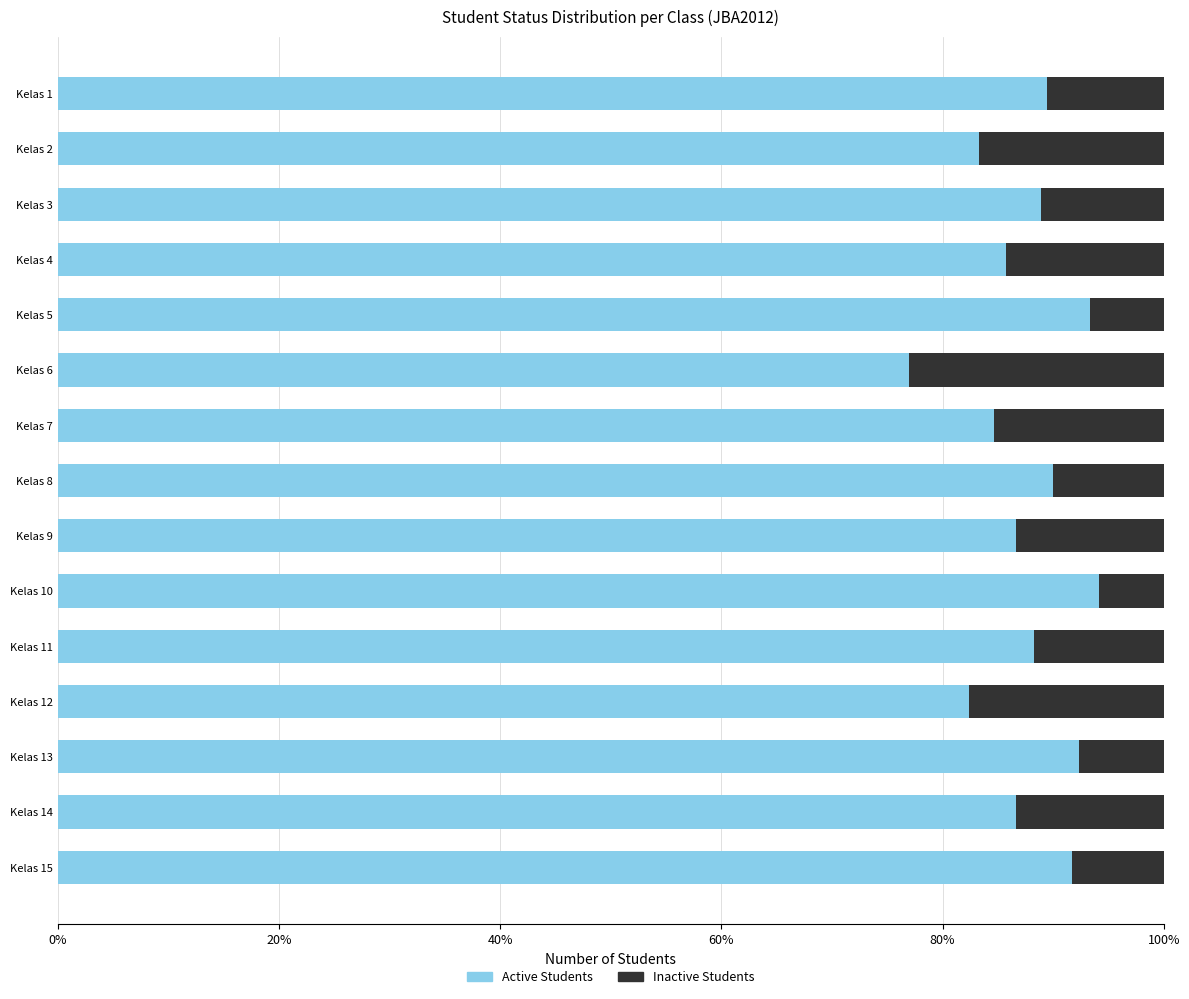

List the series in order of their peak value, highest first.

Active Students, Inactive Students